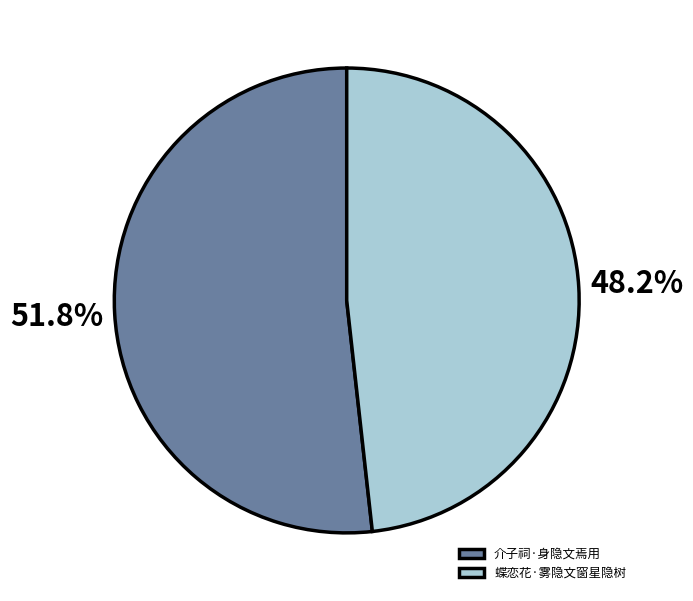

Approximately how many times larger is the value at 蝶恋花·雾隐文窗星隐树 compared to 介子祠·身隐文焉用?

0.9